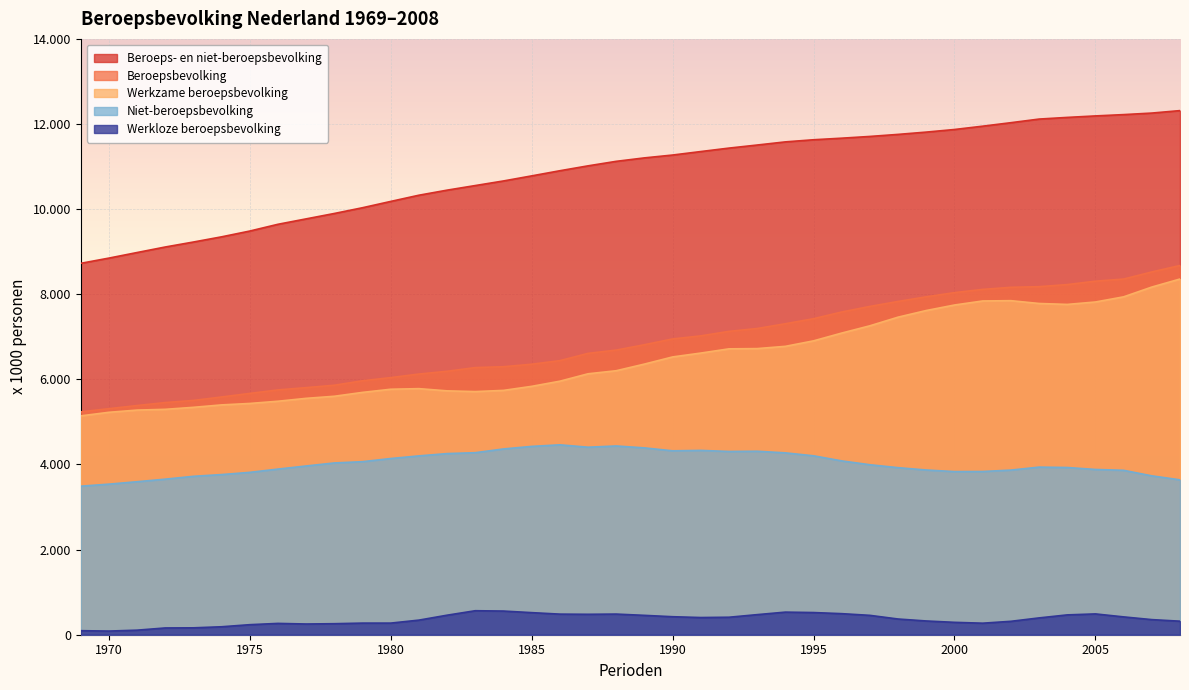

How many values in the Werkzame beroepsbevolking series are below 6359?

20